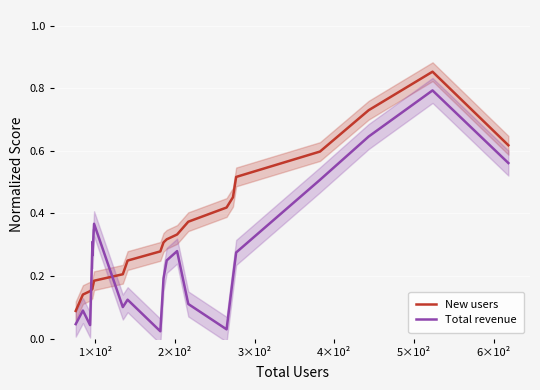

Reading left to right, extract all data points from this chart.

New users: 0.1	0.1	0.2	0.2	0.2	0.2	0.2	0.2	0.3	0.3	0.3	0.3	0.4	0.4	0.5	0.5	0.6	0.7	0.9	0.6
Total revenue: 0.0	0.1	0.0	0.3	0.3	0.4	0.1	0.1	0.0	0.2	0.2	0.3	0.1	0.0	0.2	0.3	0.5	0.6	0.8	0.6